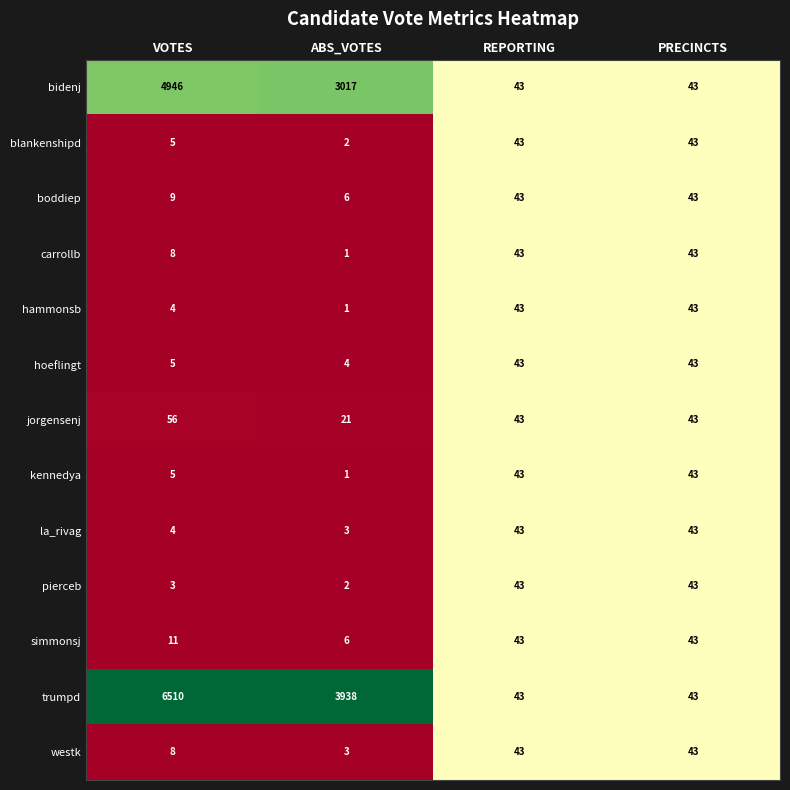

True or false: blankenshipd has a value of 7 at VOTES.

False